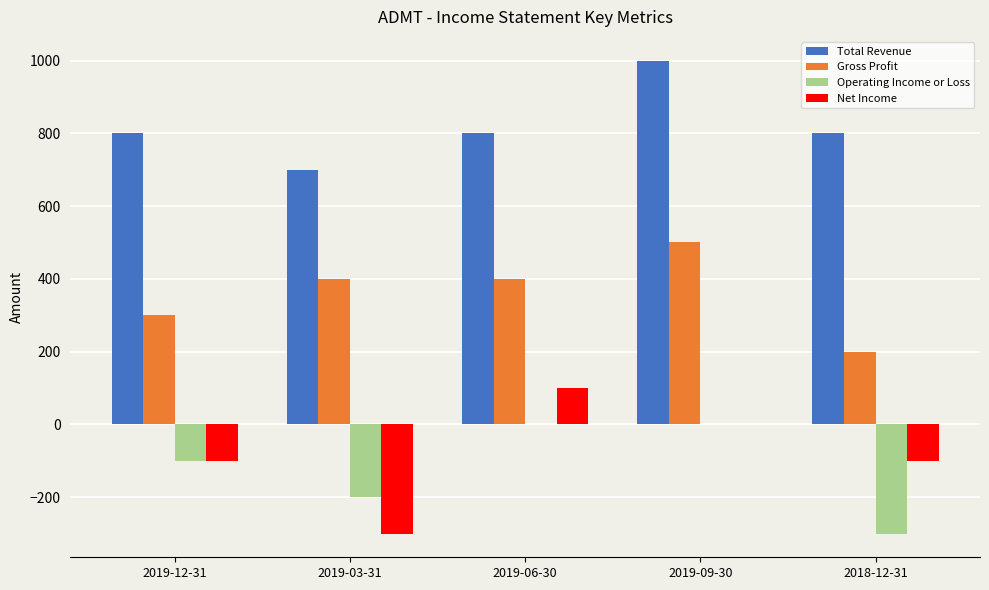

The value of Net Income at 2019-03-31 is -479. True or false?

False